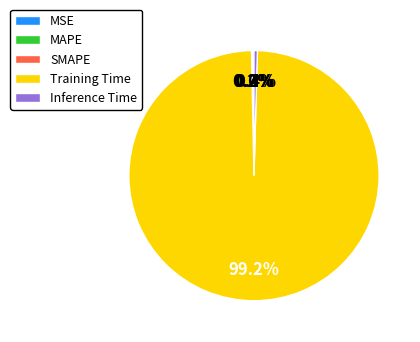

True or false: MAPE accounts for 1% of the total.

False